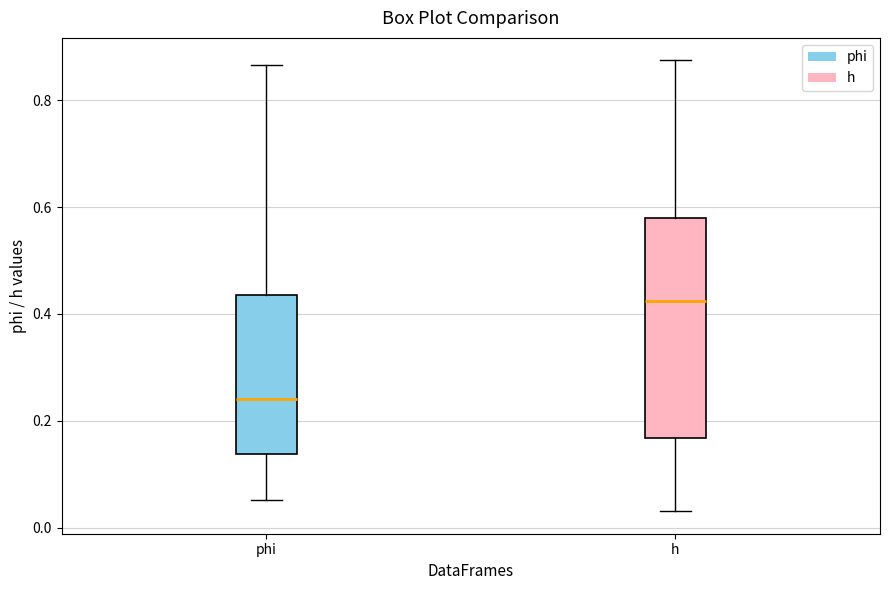

Reading left to right, read every box against the y-axis: the position of its median line, the range the box covers, and the ends of its whiskers. The values are not printed on the chart, so give them approximately, as read against the axis.

phi: median 0.24, box 0.14 to 0.44, whiskers 0.06 to 0.86
h: median 0.42, box 0.16 to 0.58, whiskers 0.04 to 0.88